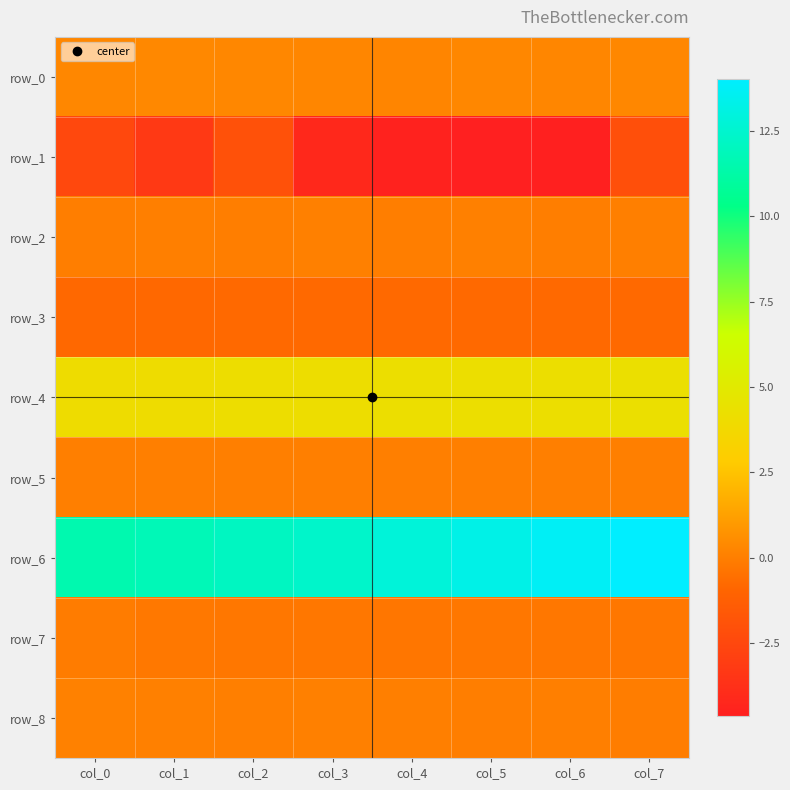

Is the value of row_3 at col_5 greater than the value of row_0 at col_0?

No